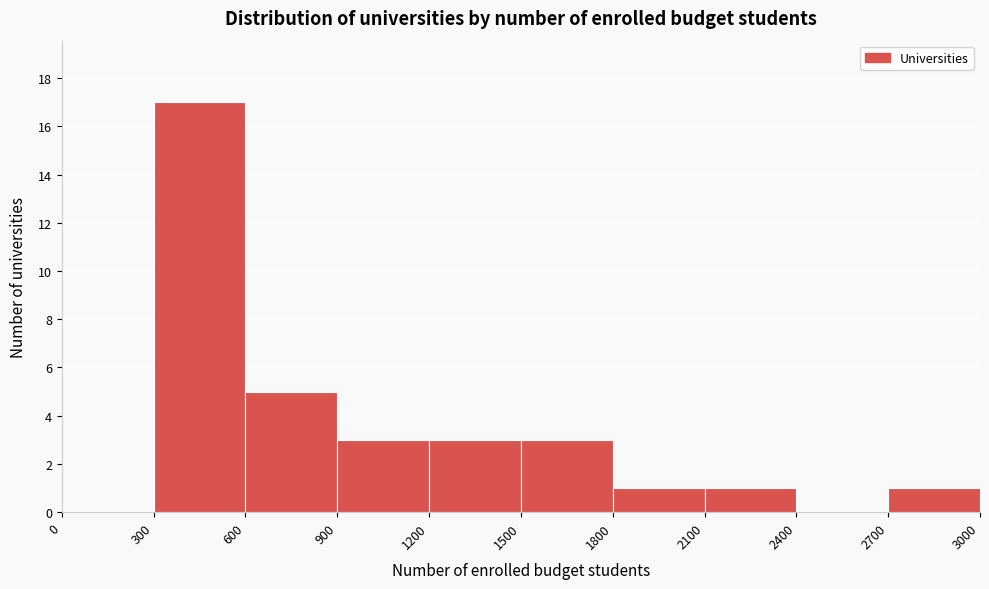

Over which range of the x-axis is the bar tallest?

300 to 600